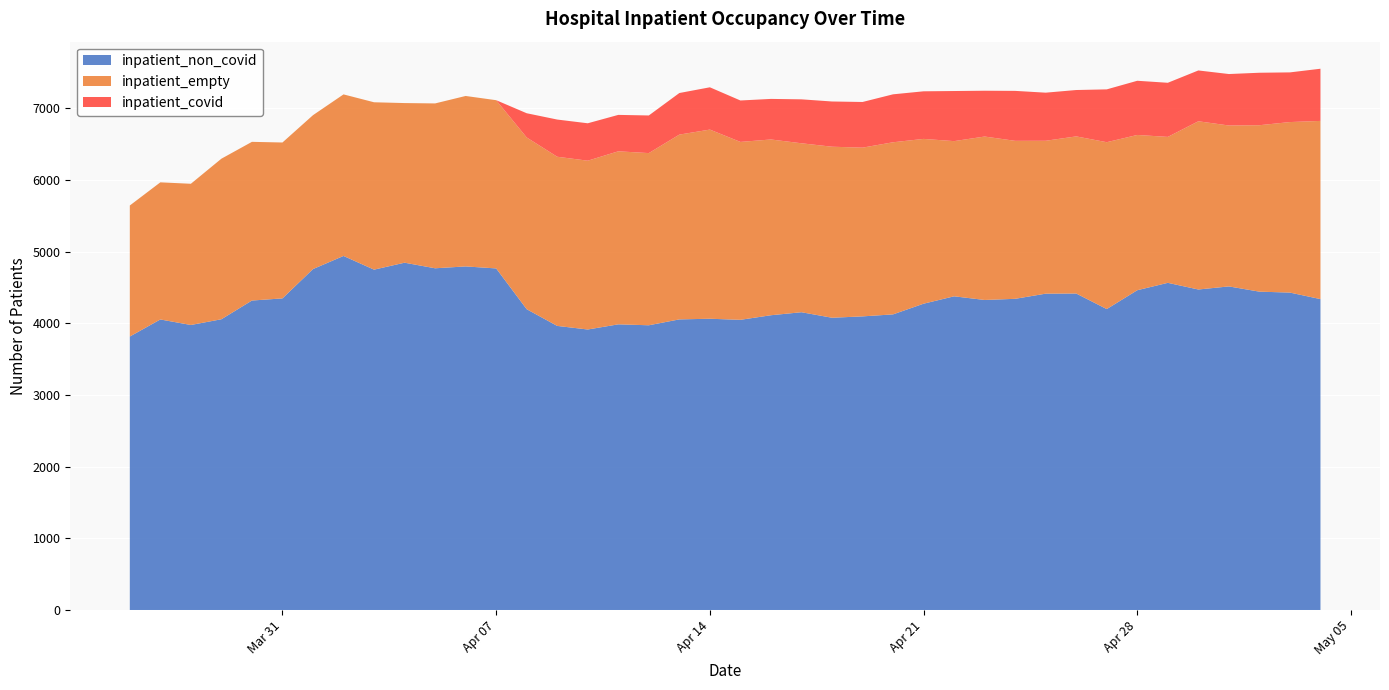

Reading right to left, extract all data points from this chart.

inpatient_non_covid: 4337	4428	4441	4514	4471	4564	4461	4198	4415	4413	4341	4325	4376	4273	4124	4096	4077	4154	4112	4048	4063	4054	3972	3985	3913	3963	4196	4765	4793	4767	4845	4748	4939	4756	4347	4317	4056	3976	4053	3815
inpatient_empty: 2486	2379	2322	2245	2347	2036	2166	2328	2192	2133	2204	2280	2165	2299	2401	2354	2386	2357	2452	2482	2639	2578	2402	2414	2355	2360	2396	2347	2378	2300	2227	2335	2254	2147	2175	2214	2240	1970	1913	1828
inpatient_covid: 728	693	732	718	709	755	756	737	647	671	697	639	699	664	669	637	631	613	566	578	590	580	525	508	522	519	338	0	0	0	0	0	0	0	0	0	0	0	0	0